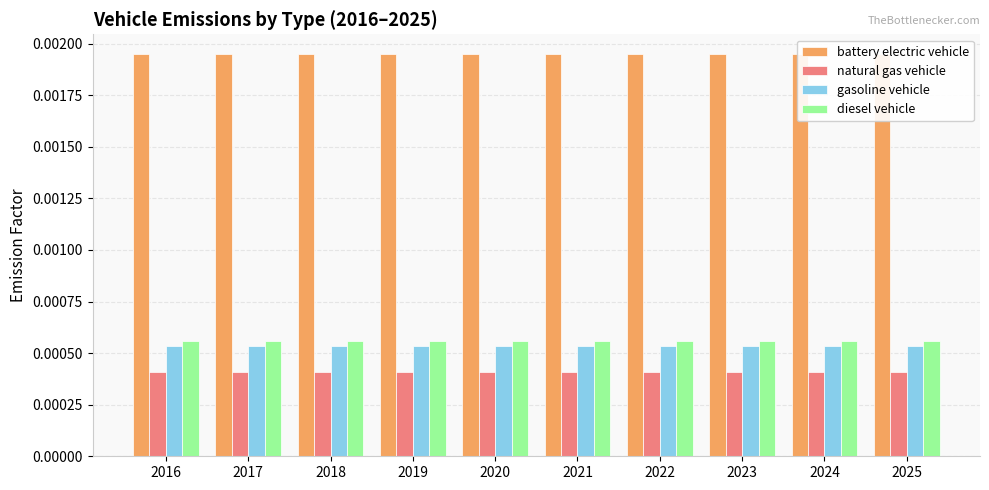

The diesel vehicle series shows 0.0 at 2018. True or false?

True